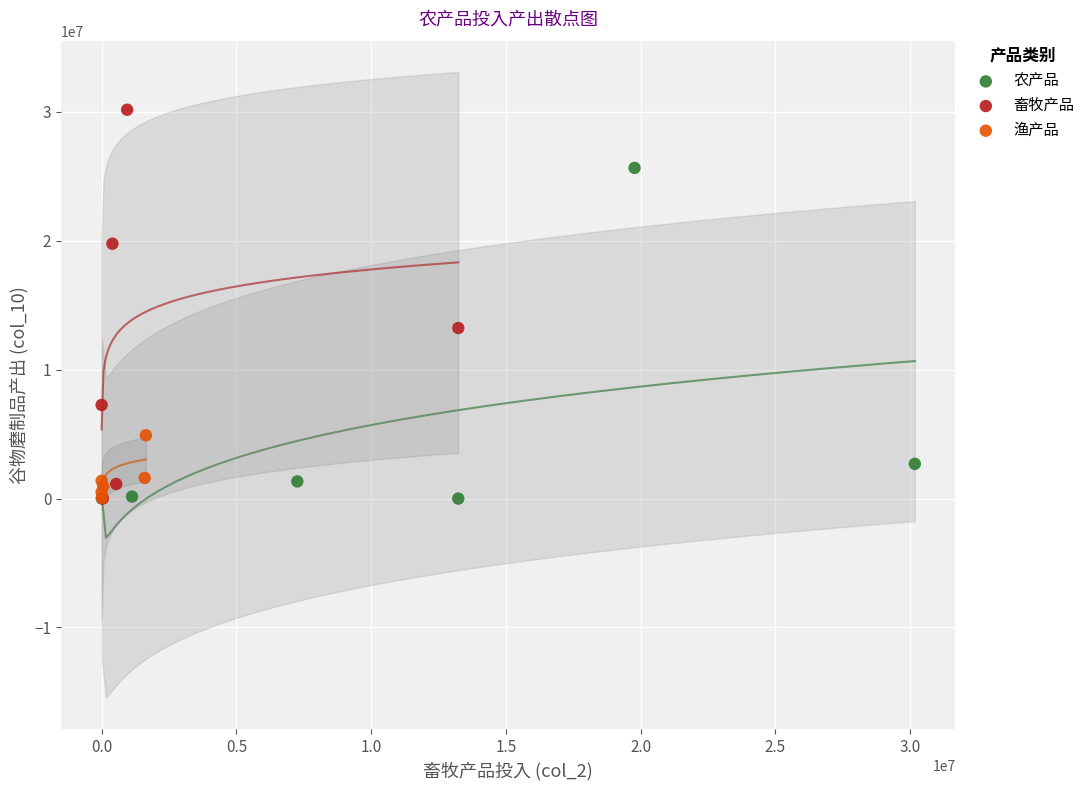

Which series contains the highest Y value?

畜牧产品